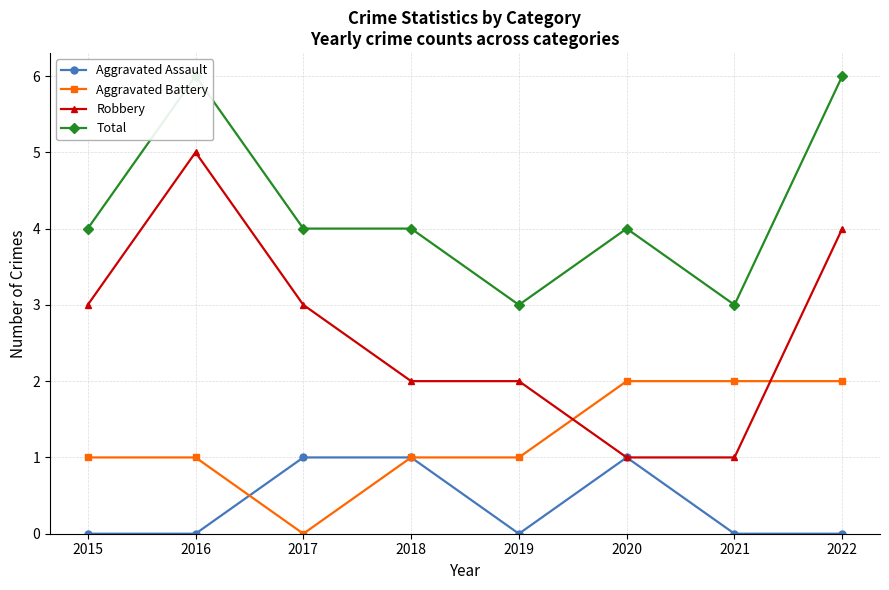

The value of Total at 2021 is 1. True or false?

False